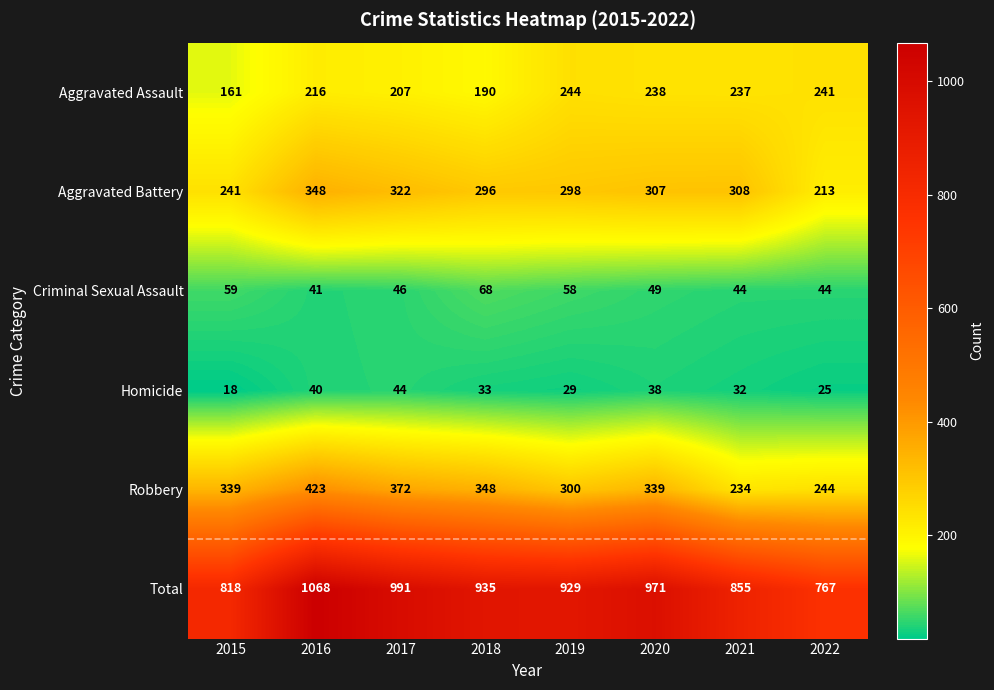

What is the difference between the Homicide values at 2018 and 2016?

7